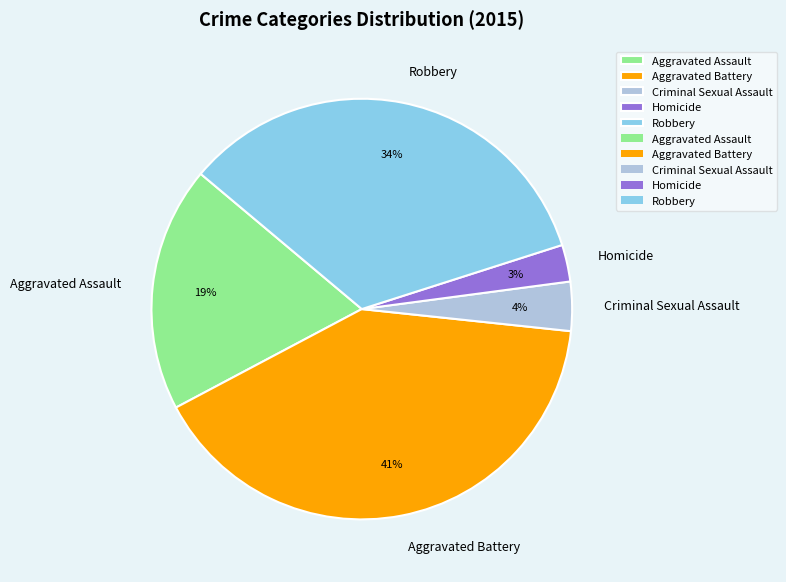

What is the largest slice in the pie chart?

Aggravated Battery